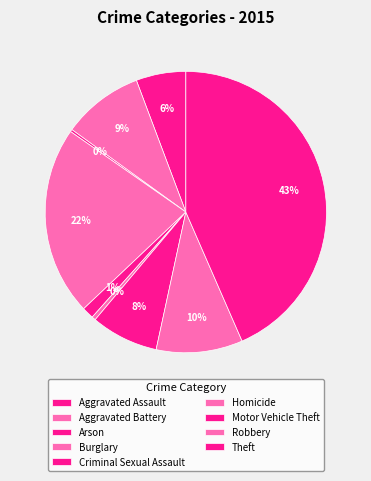

Is there any slice that represents more than half of the pie?

No